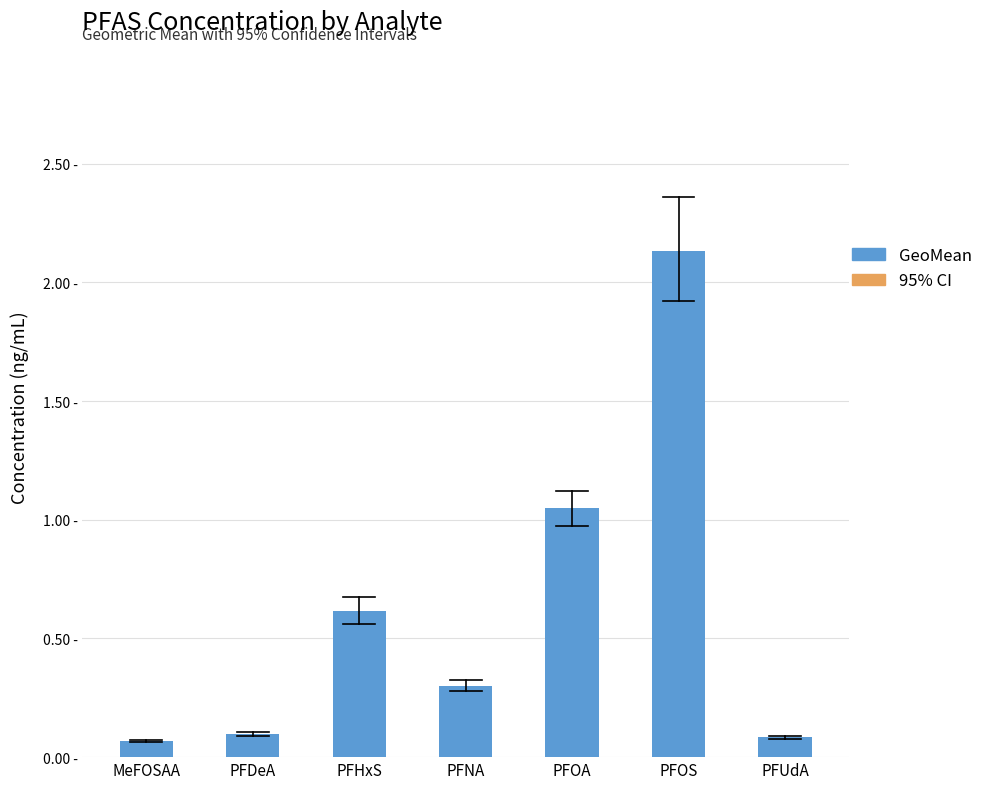

Does the chart contain any negative values?

No